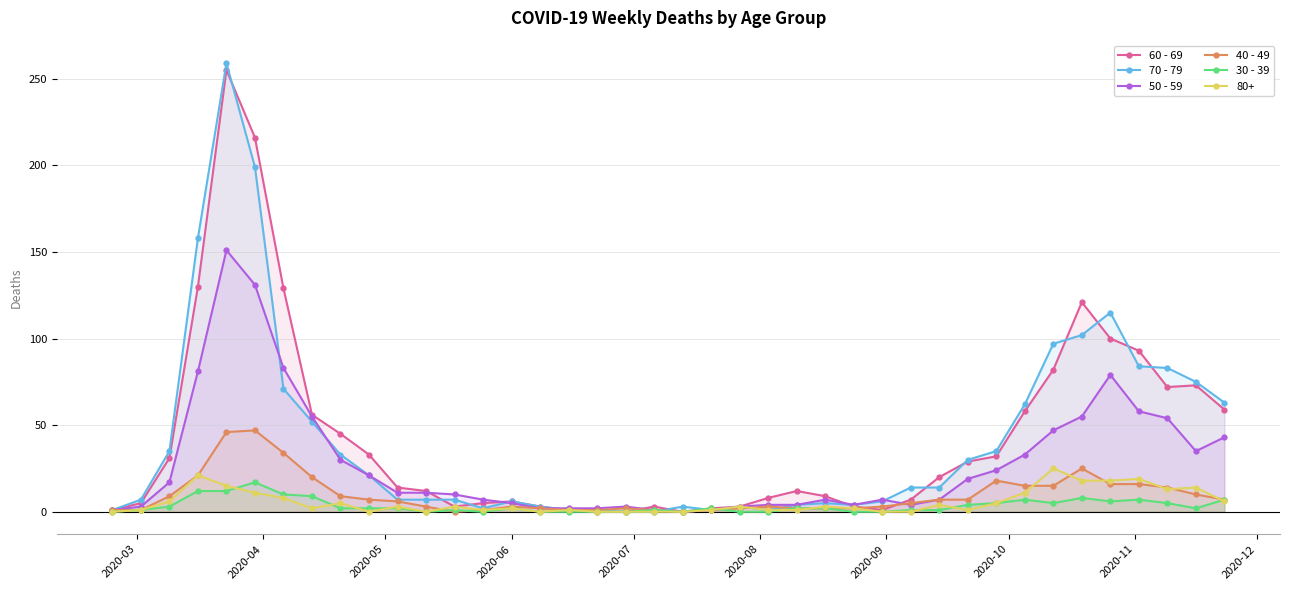

List the series in order of their peak value, highest first.

70 - 79, 60 - 69, 50 - 59, 40 - 49, 80+, 30 - 39